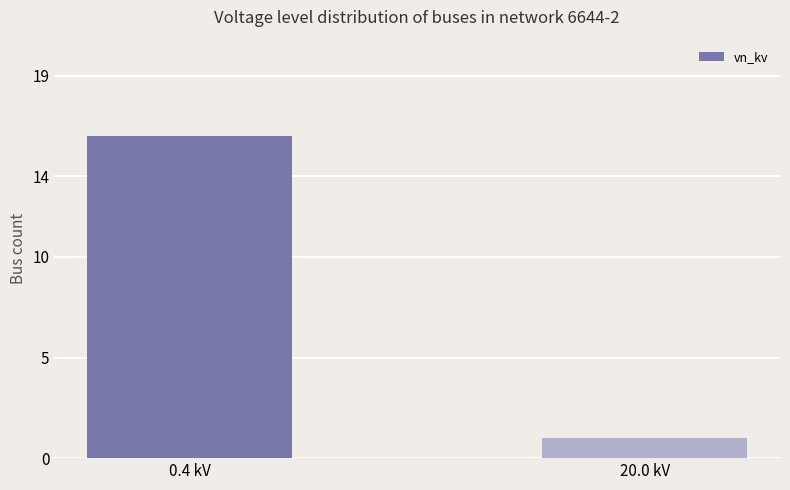

Which category has the highest value across all series?

0.4 kV